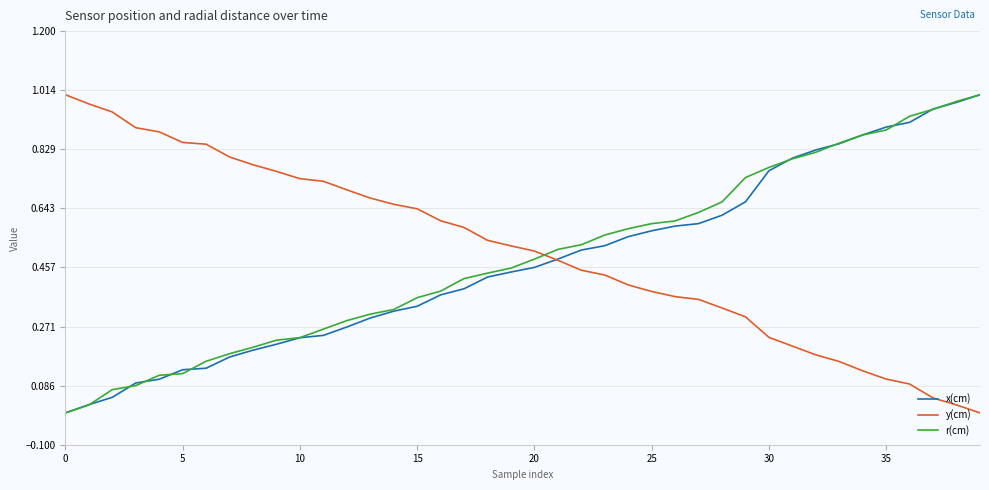

How many times do r(cm) and y(cm) cross each other?

1